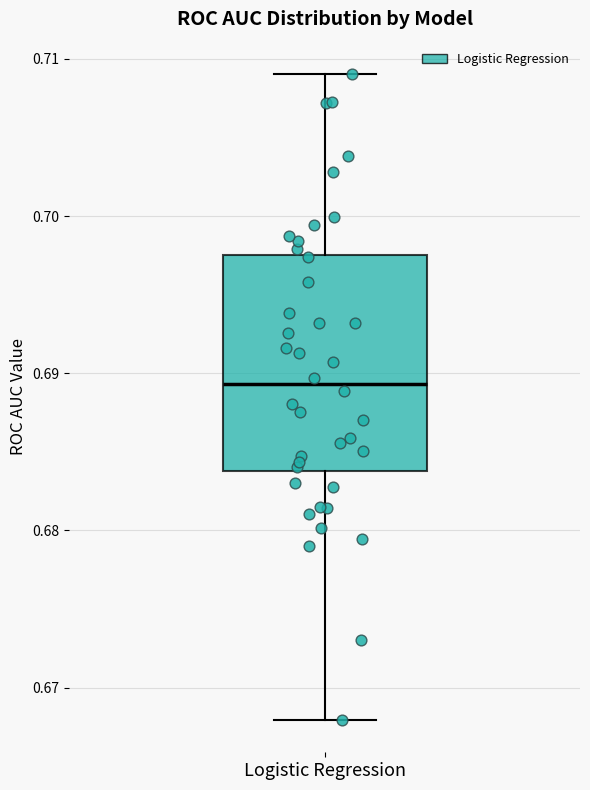

Read this box plot against the y-axis: the position of the median line, the range covered by the box, and the ends of both whiskers. The values are not printed on the chart, so give them approximately, as read against the axis.

median 0.689, box 0.684 to 0.698, whiskers 0.668 to 0.709